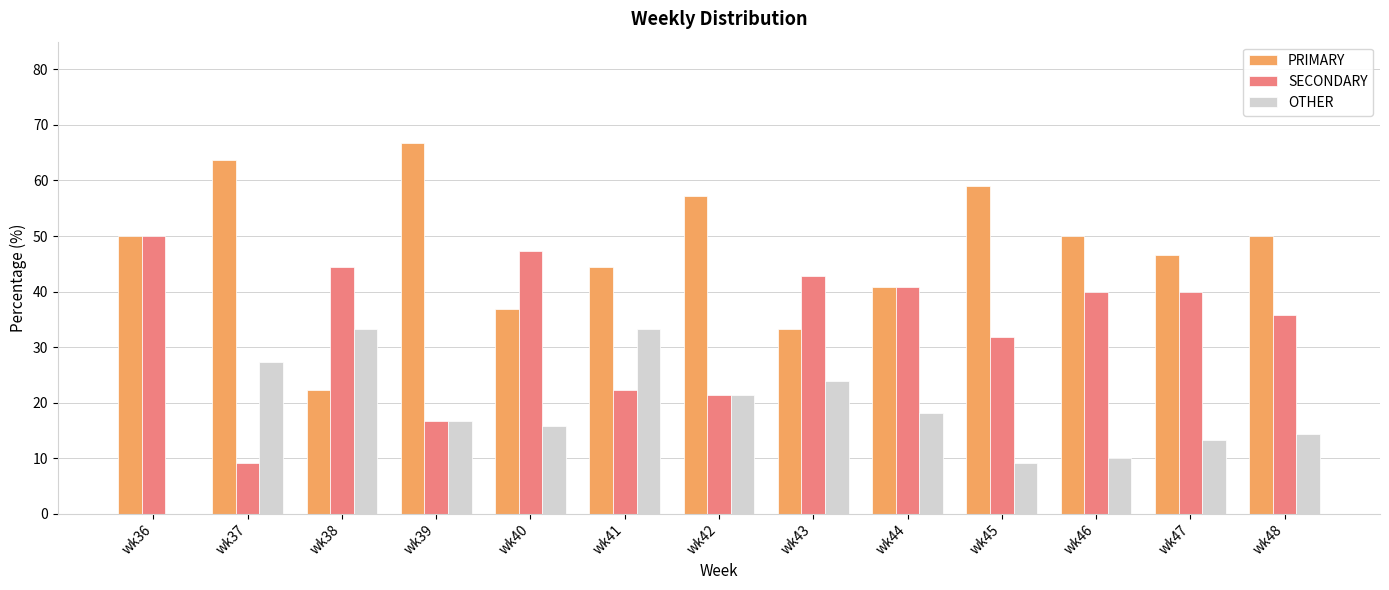

What is the difference between the OTHER values at wk44 and wk46?

8.2